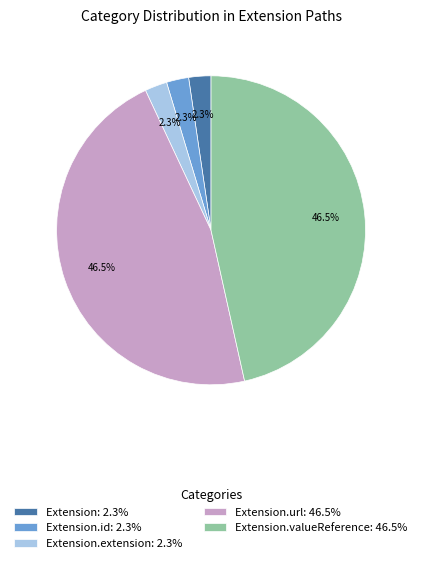

Count the number of slices in the pie.

5